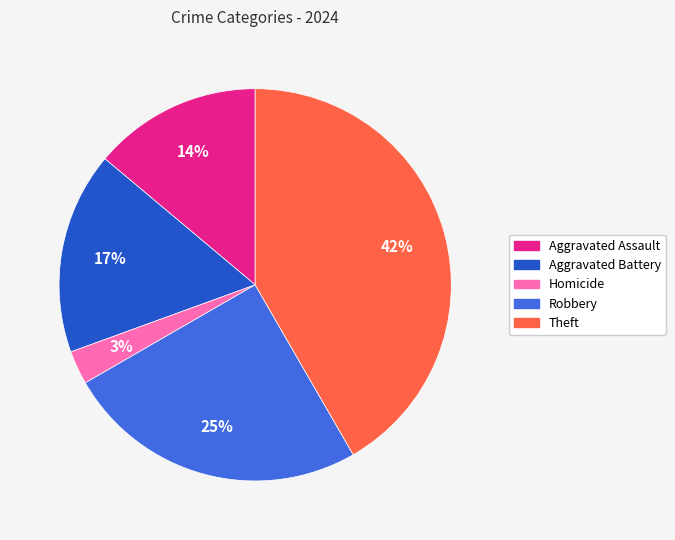

Does any single category account for the majority?

No